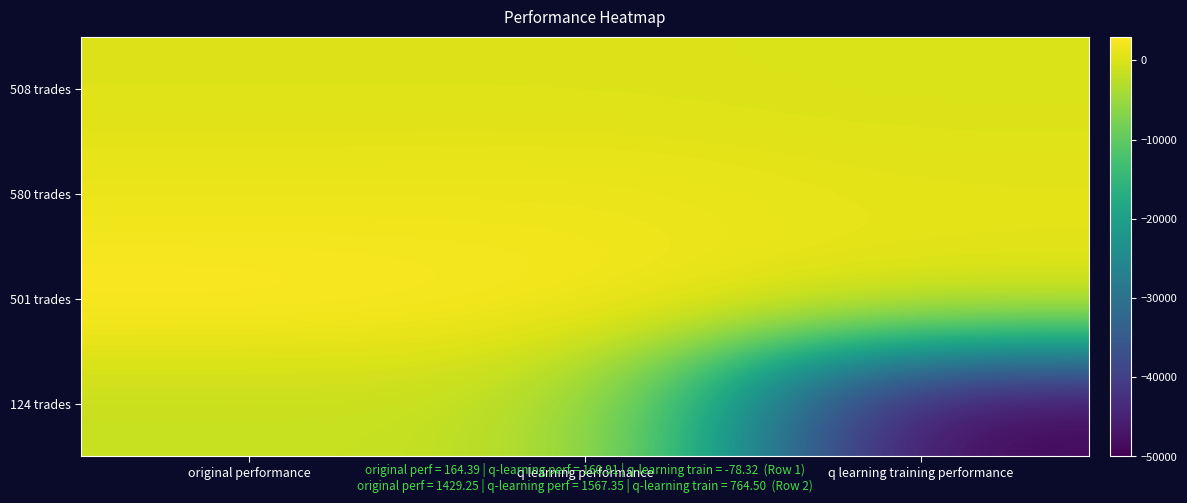

Between q learning performance and original performance, which is larger?

original performance